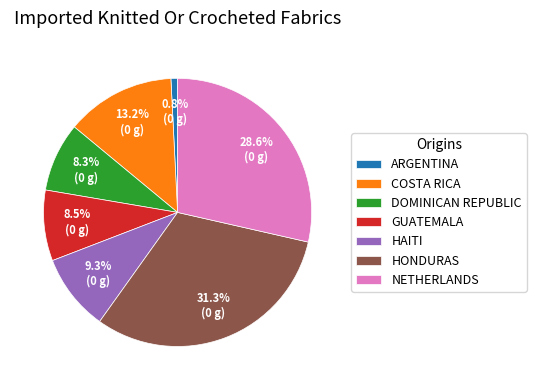

Is COSTA RICA the majority of the pie?

No